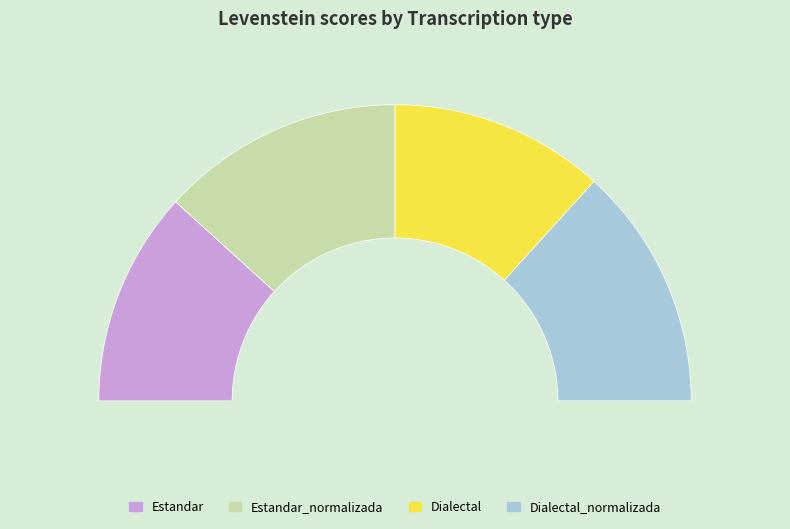

Rank the categories by value from lowest to highest.

Estandar, Dialectal, Estandar_normalizada, Dialectal_normalizada